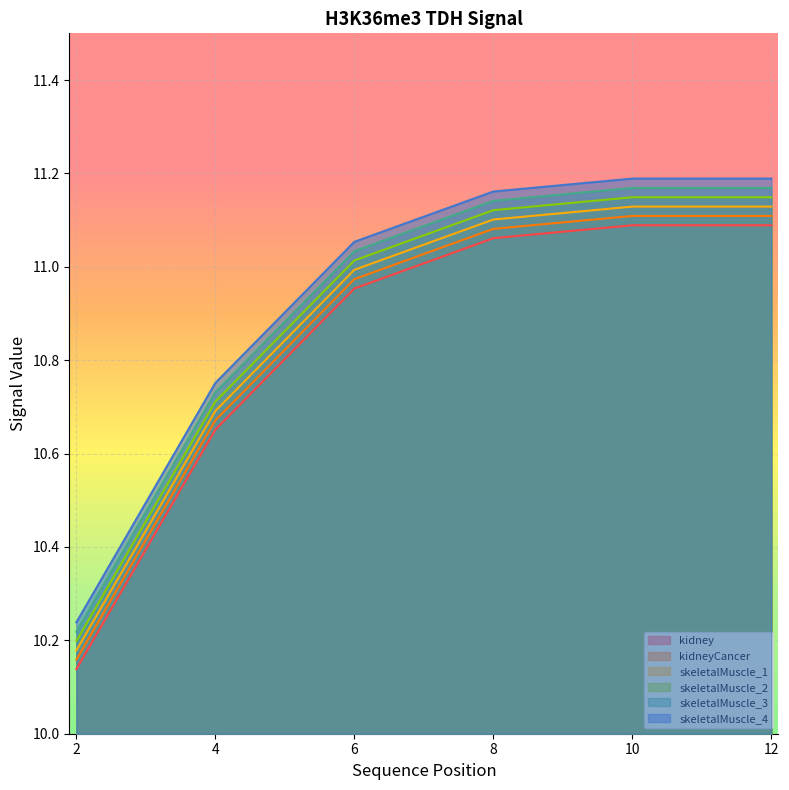

Which series changed the most between 4 and 10?

kidney